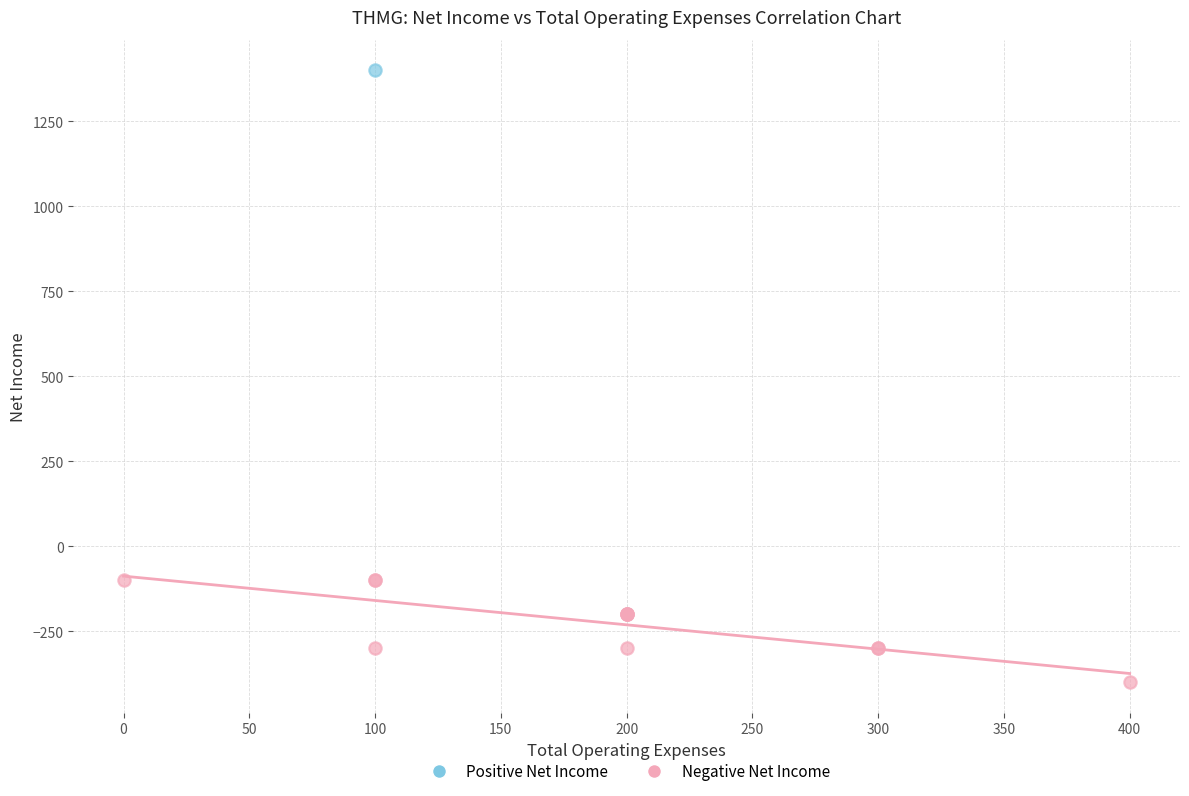

What are all the series names shown in the legend?

Positive Net Income, Negative Net Income